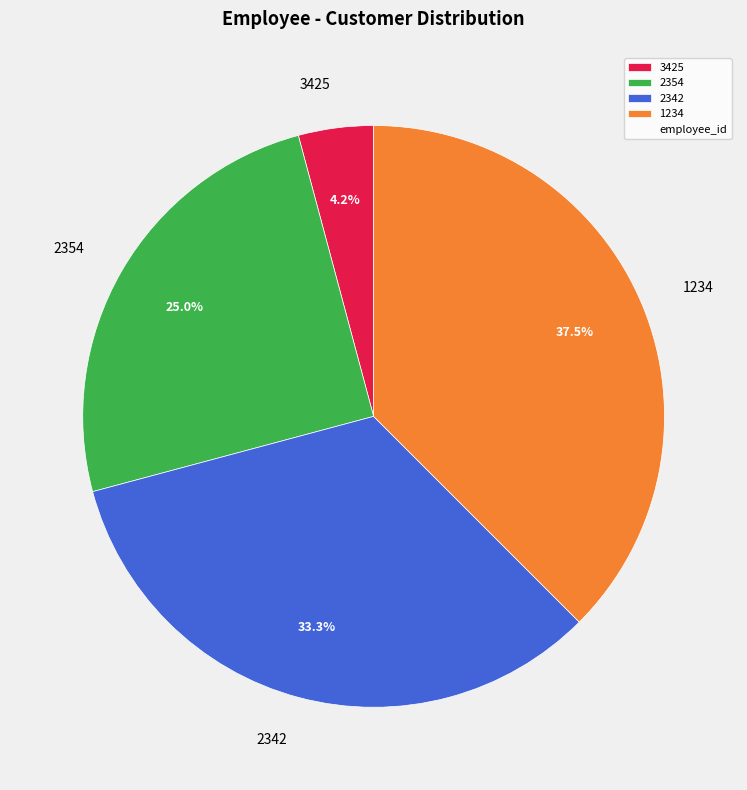

Is it true that 2342 is 33% of the pie?

True